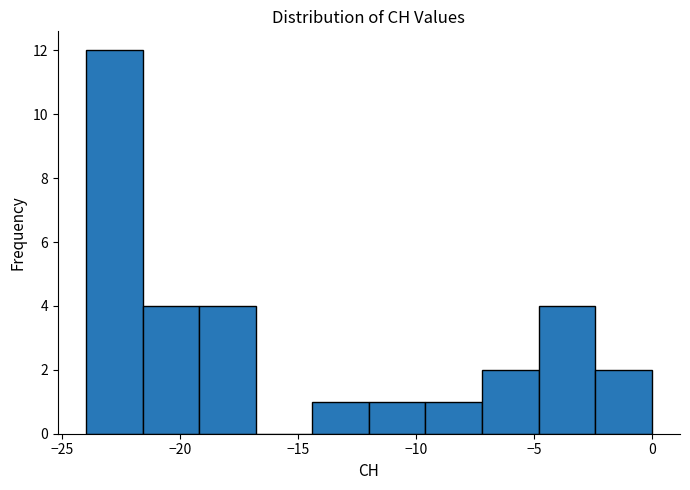

Reading left to right, transcribe this chart: for each bar, give the range it covers on the x-axis and its height. Neither the bar edges nor the heights are printed on the chart, so give them approximately, as read against the axes.

-24.0 to -21.6: 12
-21.6 to -19.2: 4
-19.2 to -16.8: 4
-16.8 to -14.4: 0
-14.4 to -12.0: 1
-12.0 to -9.6: 1
-9.6 to -7.2: 1
-7.2 to -4.8: 2
-4.8 to -2.4: 4
-2.4 to 0.0: 2